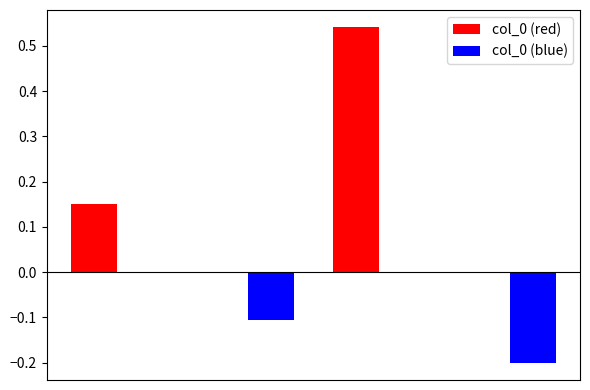

Which series has the largest total across all categories?

col_0 (red)